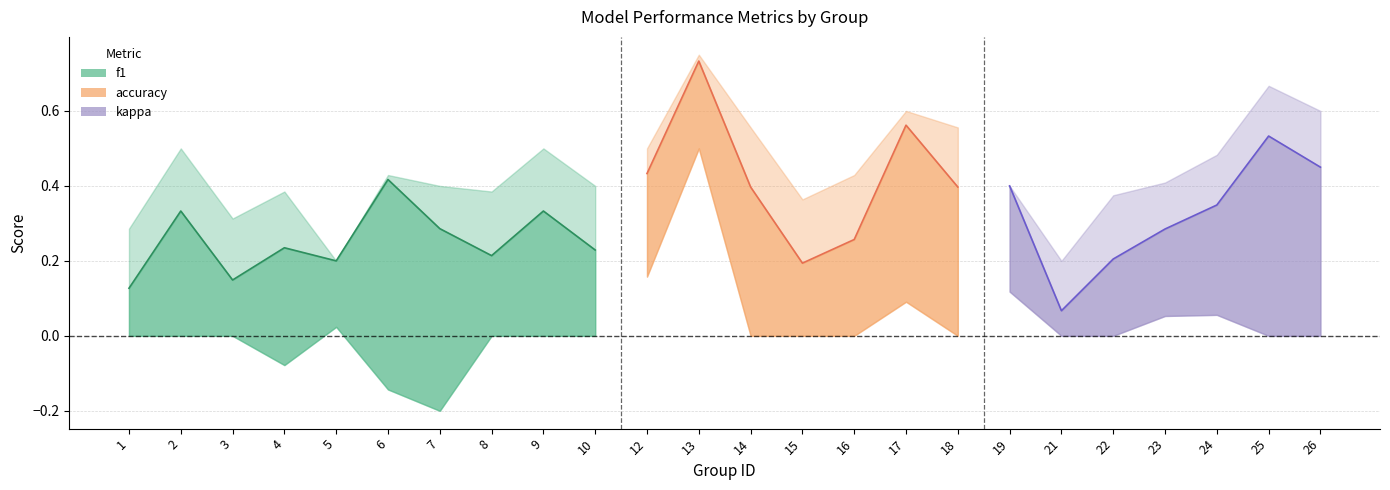

Is it true that accuracy equals 1.0 at 25?

False